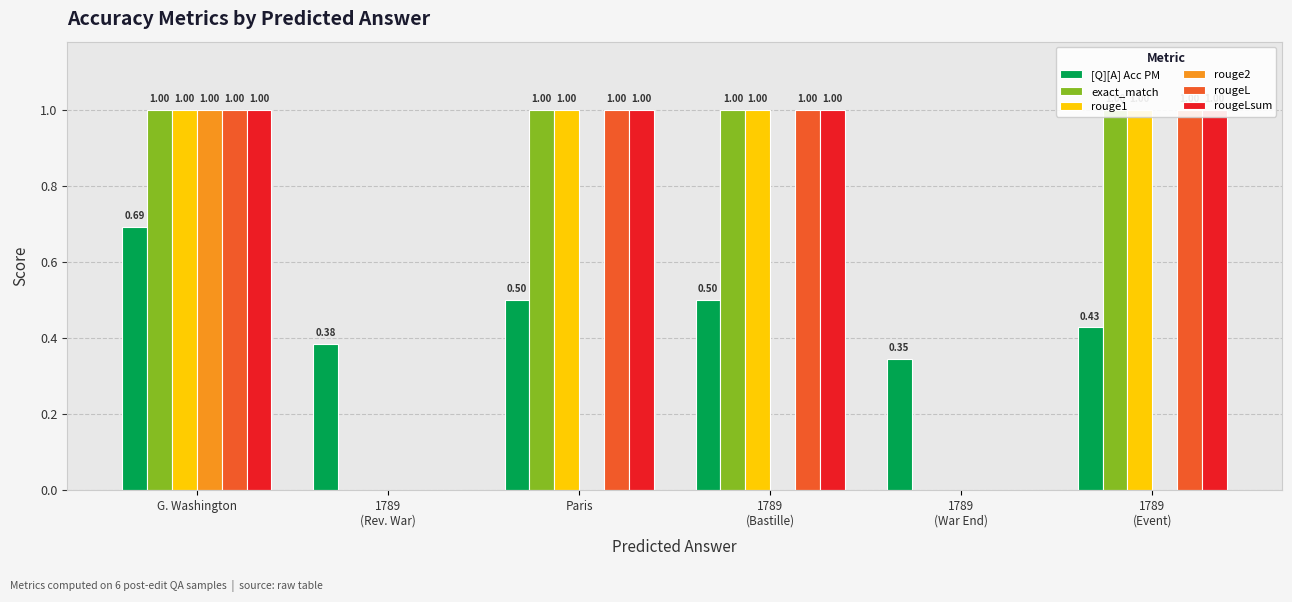

What is the label of the 6th bar from the left?

1789
(Event)